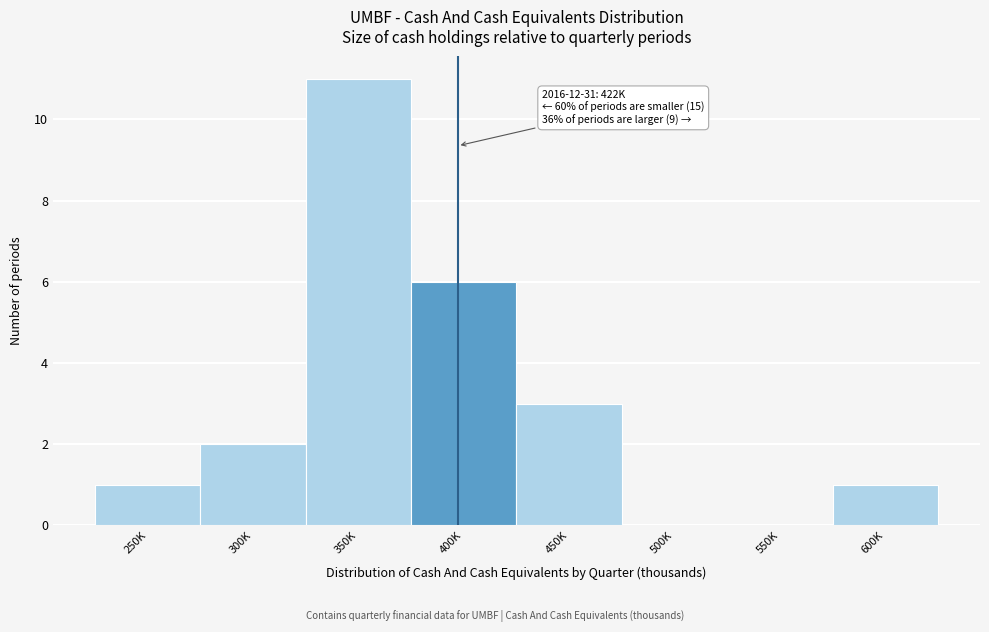

Reading left to right, extract all data points from this chart.

250K=1	300K=2	350K=11	400K=6	450K=3	500K=0	550K=0	600K=1